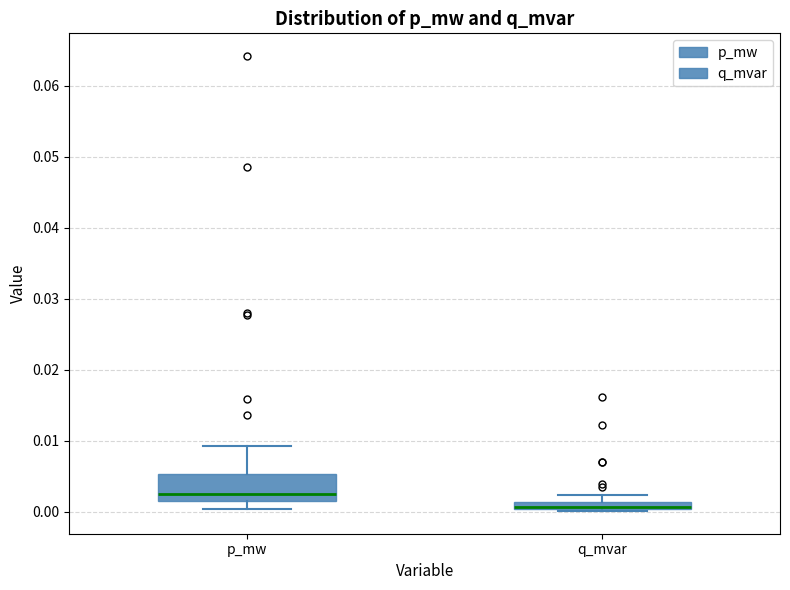

Which box is the tallest, from its lower edge to its upper edge?

p_mw